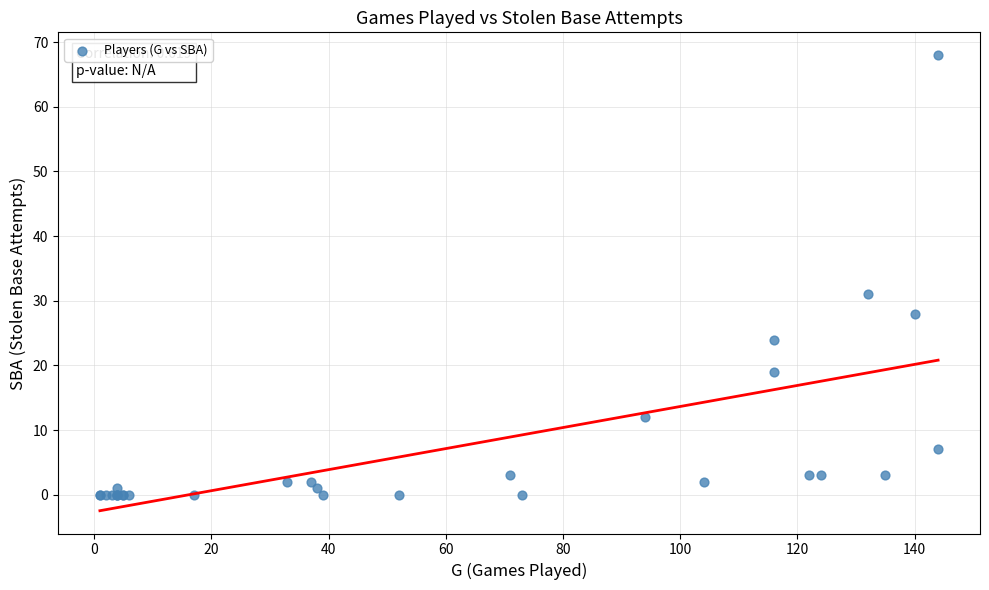

What Y value in the scatter plot is closest to 34?

31